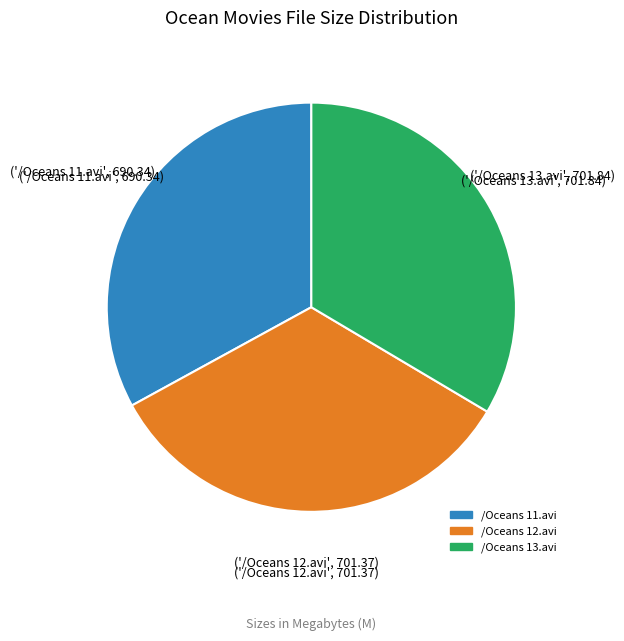

Which slice is the smallest?

/Oceans 11.avi